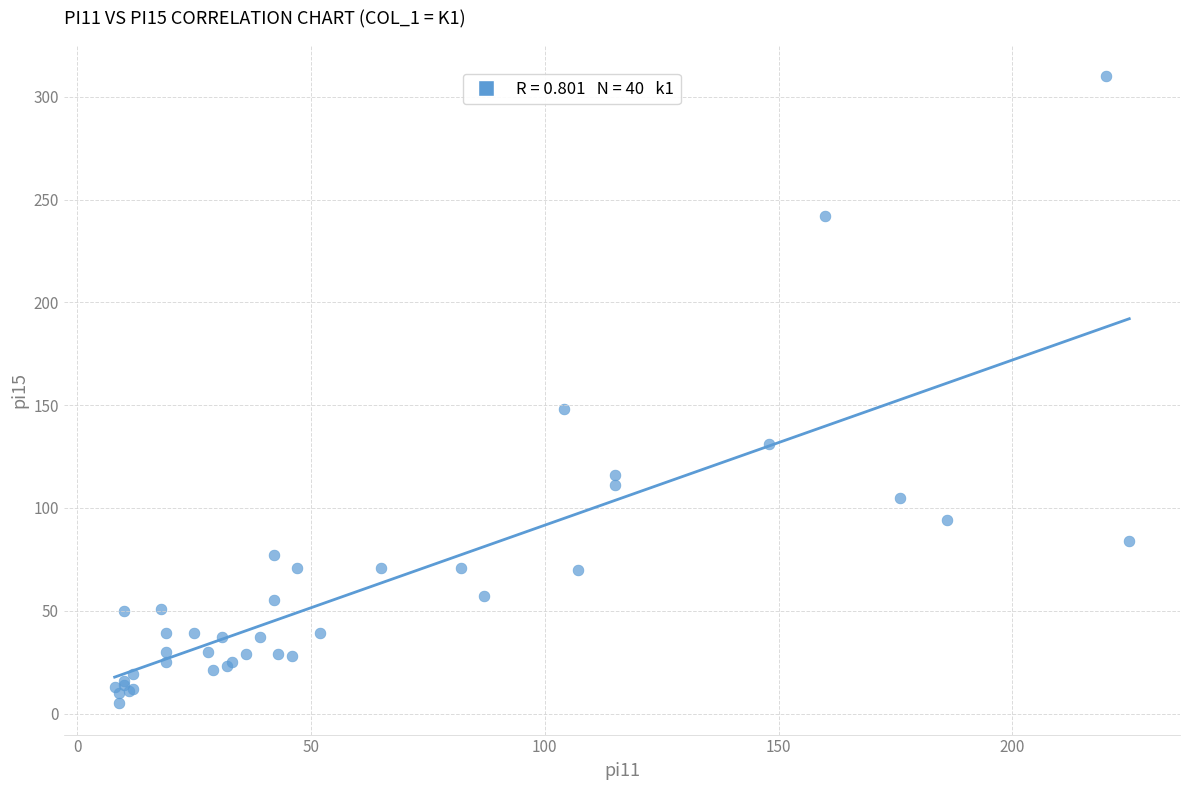

What Y value in the scatter plot is closest to 157?

148